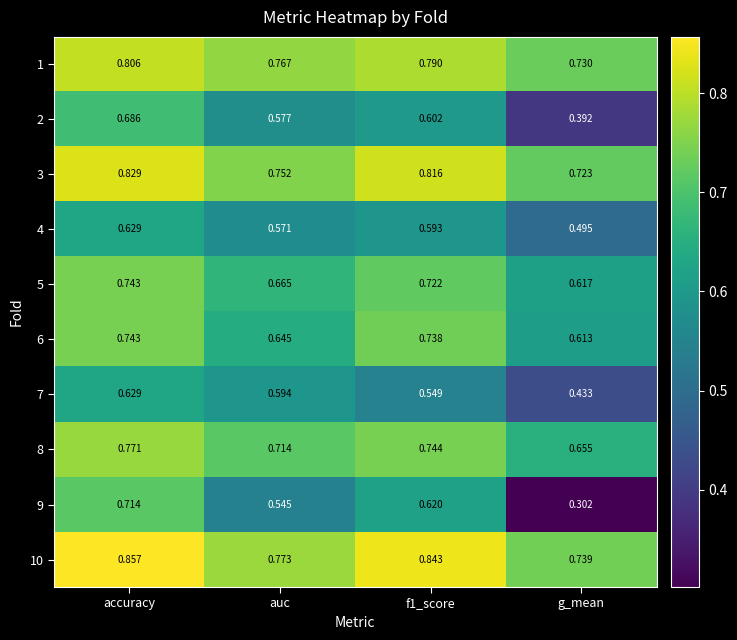

Which category has the highest value in the 4 series?

accuracy